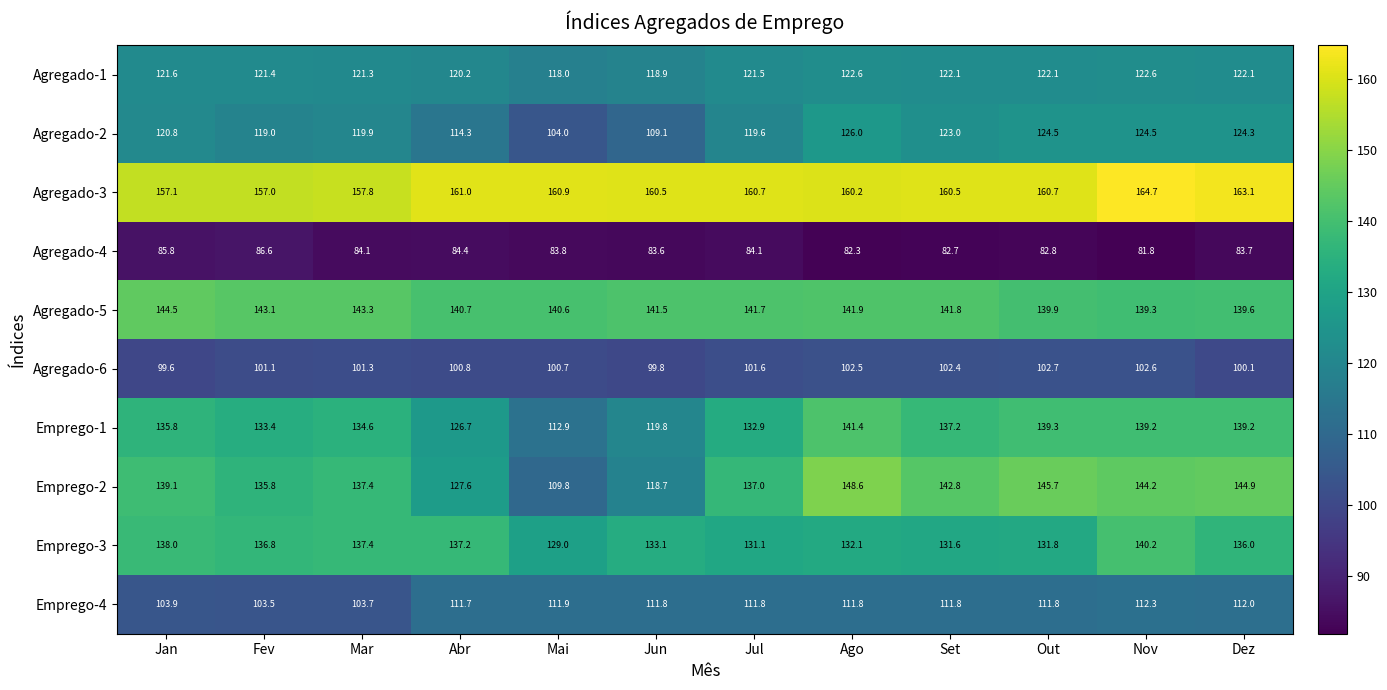

Where does the Agregado-4 series first go above 83?

Jan